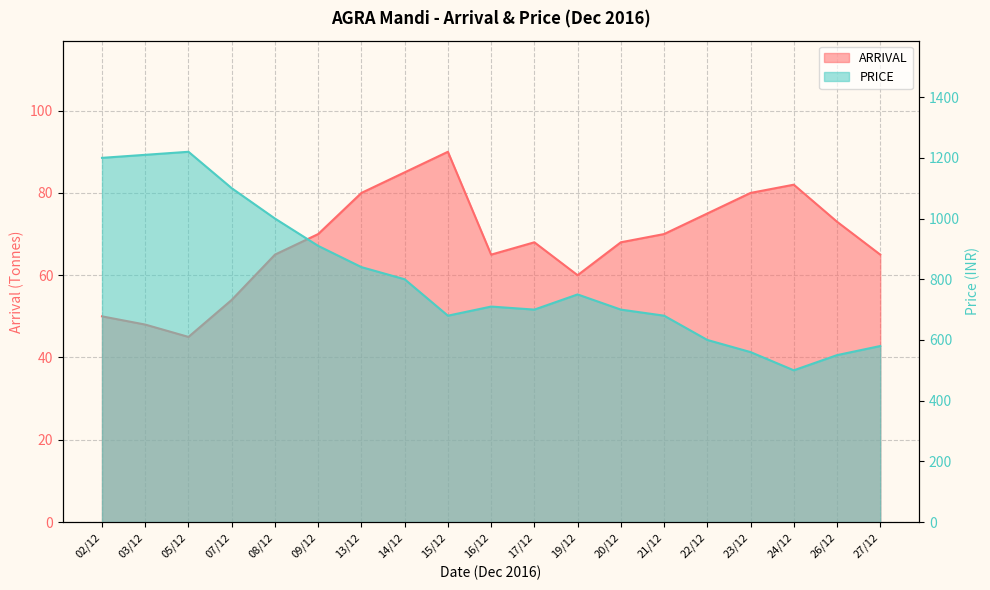

At which category does PRICE reach its first local valley?

15/12